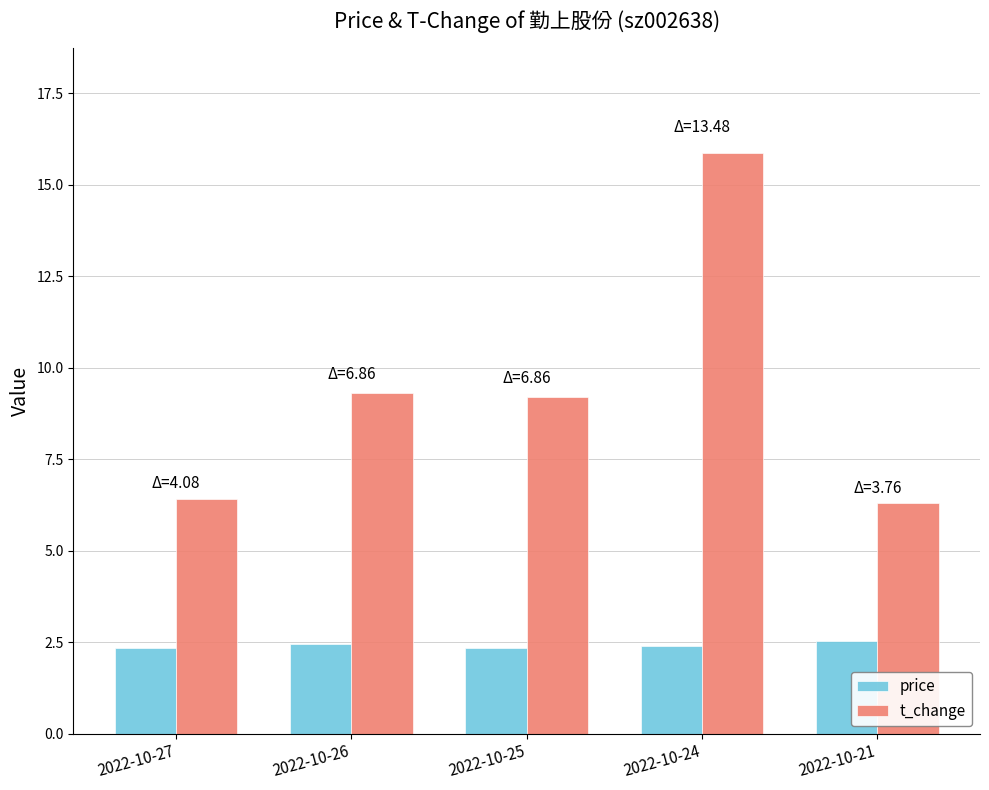

What is the spread (max minus min) of values at 2022-10-21?

3.8